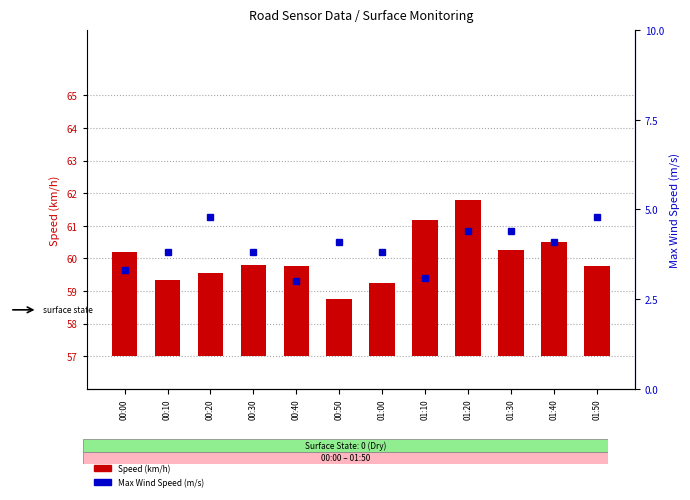

How many groups of bars are there?

12